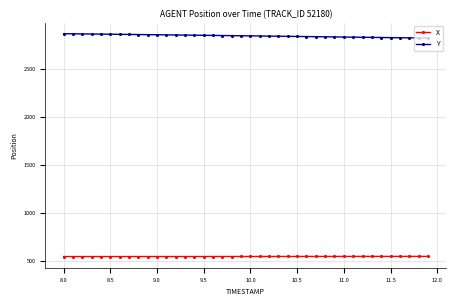

True or false: Y and X intersect in this chart.

False